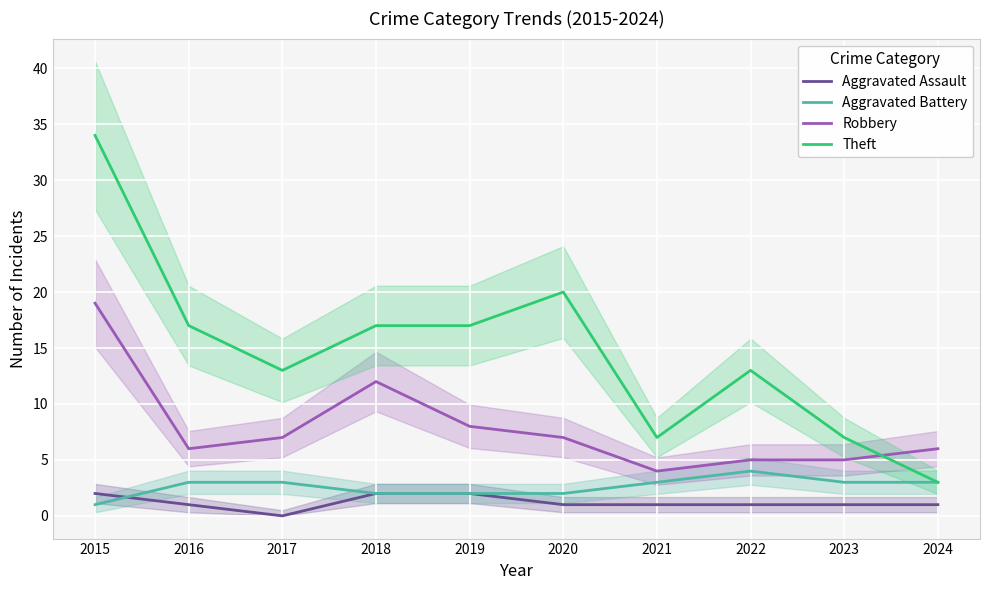

How many interior local peaks does the Aggravated Battery series have?

1